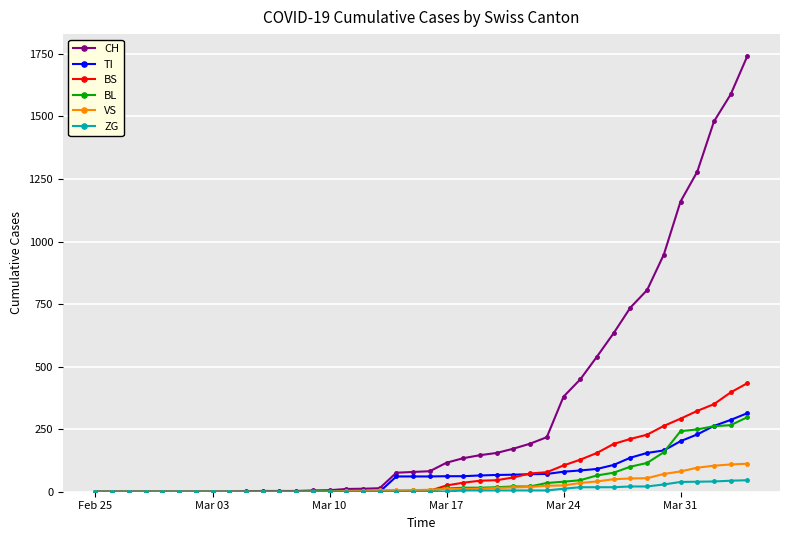

Which series has the largest total across all categories?

CH